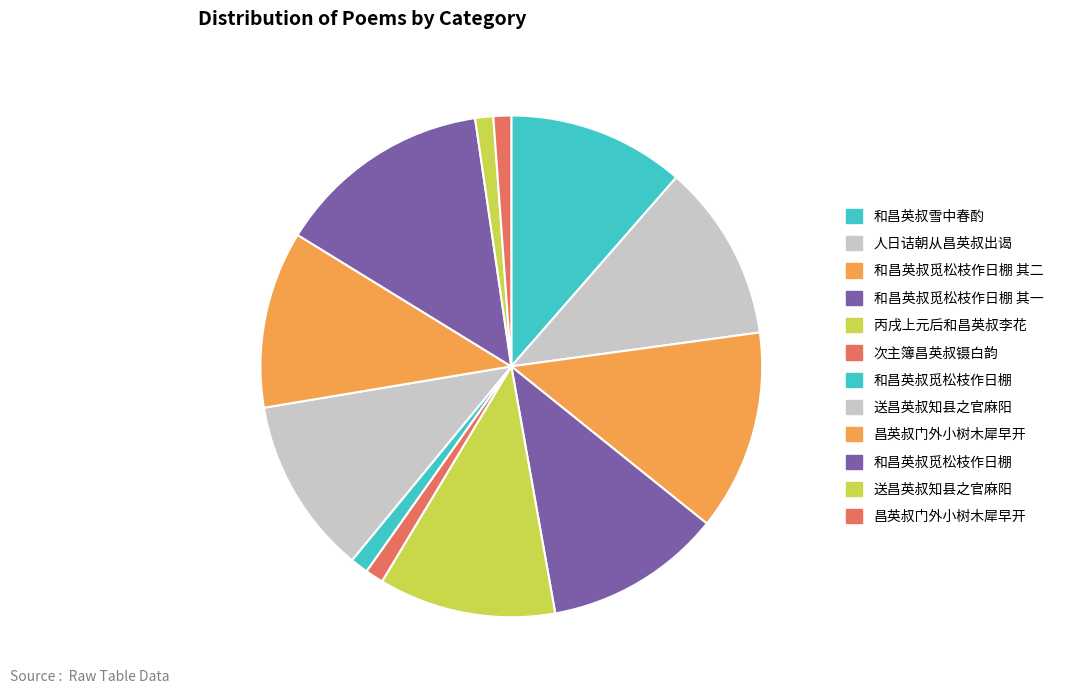

Rank the categories by value from lowest to highest.

昌英叔门外小树木犀早开, 和昌英叔觅松枝作日棚, 送昌英叔知县之官麻阳, 次主簿昌英叔镊白韵, 昌英叔门外小树木犀早开, 送昌英叔知县之官麻阳, 人日诘朝从昌英叔出谒, 丙戌上元后和昌英叔李花, 和昌英叔觅松枝作日棚 其一, 和昌英叔雪中春酌, 和昌英叔觅松枝作日棚 其二, 和昌英叔觅松枝作日棚